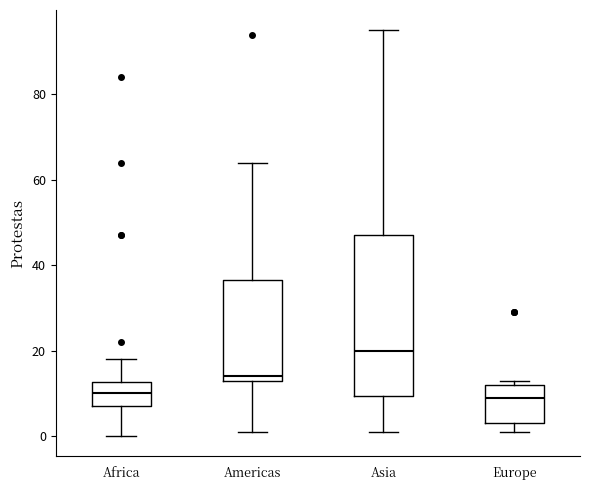

Where does the lower whisker of the box for Americas end on the y-axis? The values are not printed on the chart, so give them approximately, as read against the axis.

2